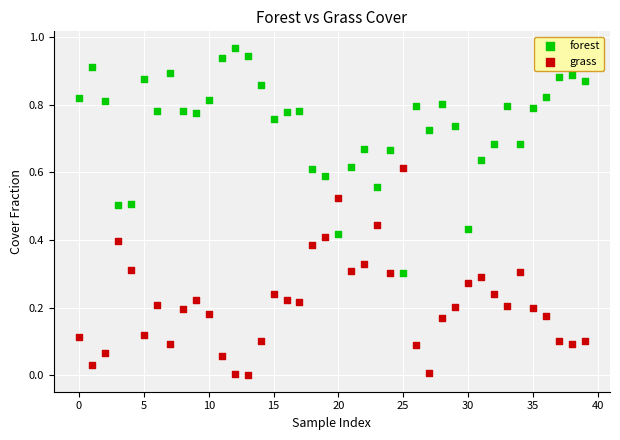

Which series has the largest Y range (max minus min)?

forest